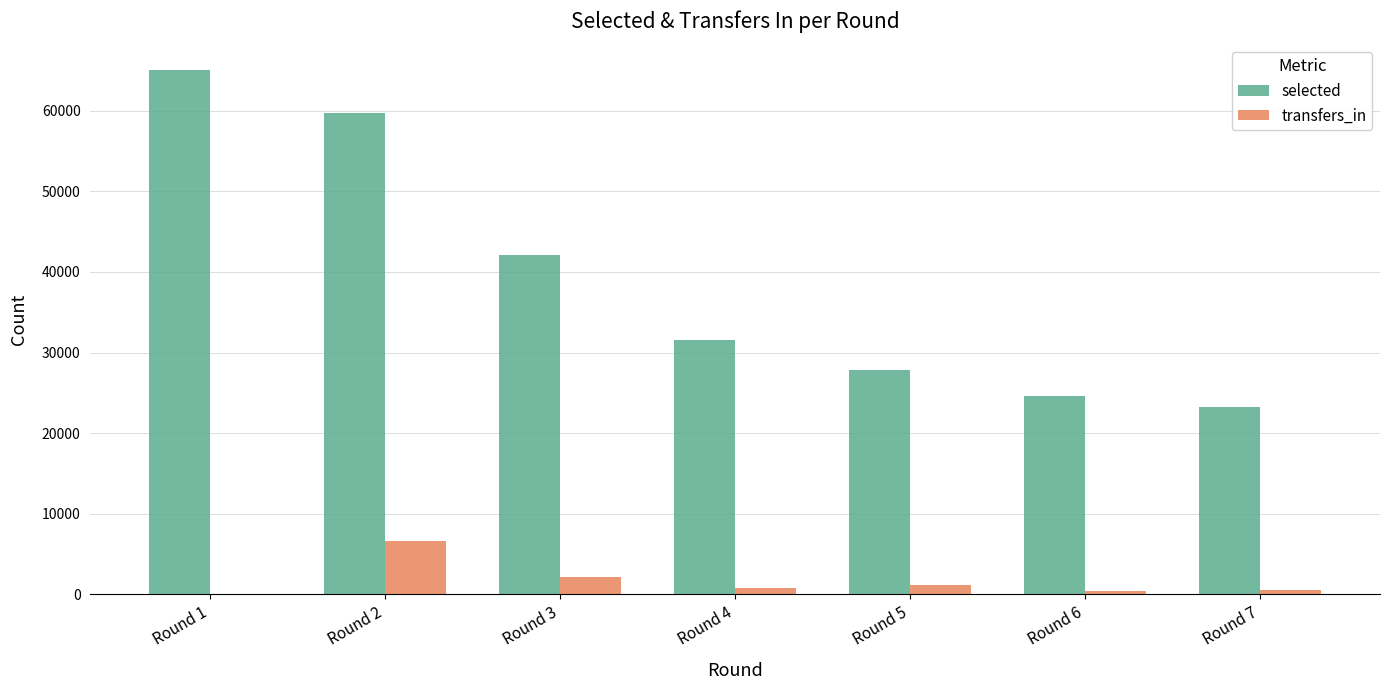

Which series changed the most between Round 2 and Round 3?

selected